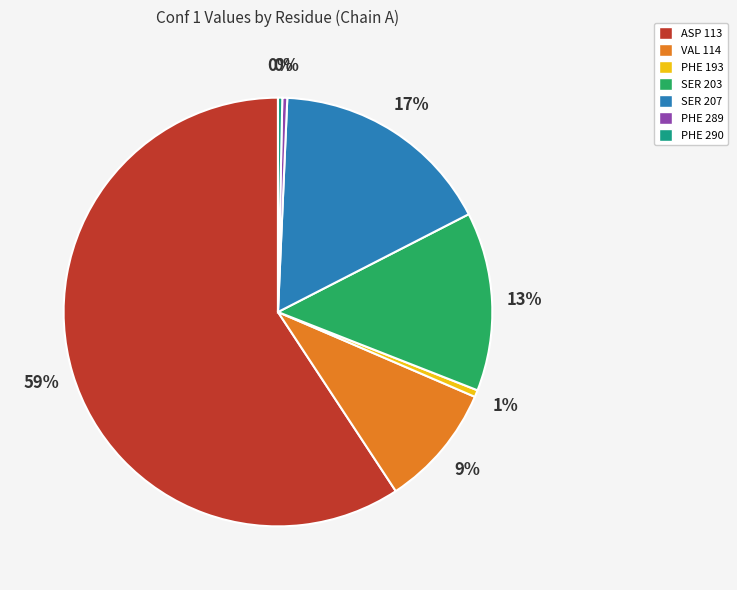

How many slices are in this pie chart?

7